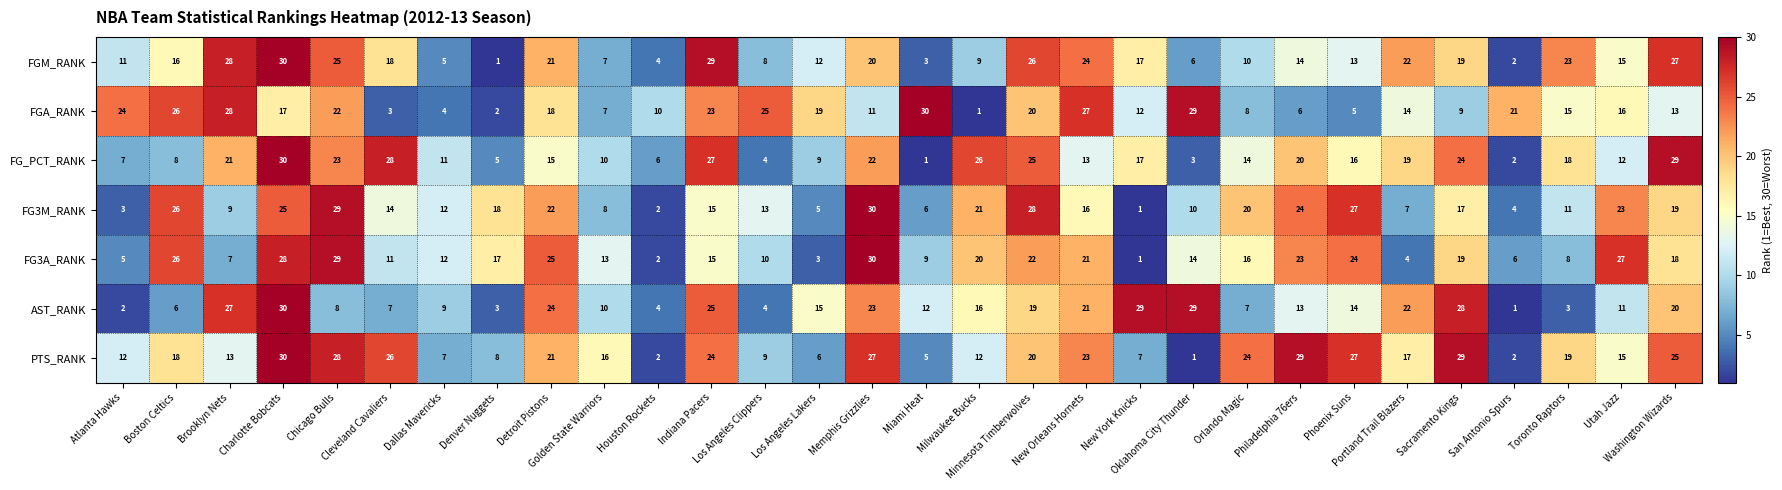

What is the maximum value for PTS_RANK?

30